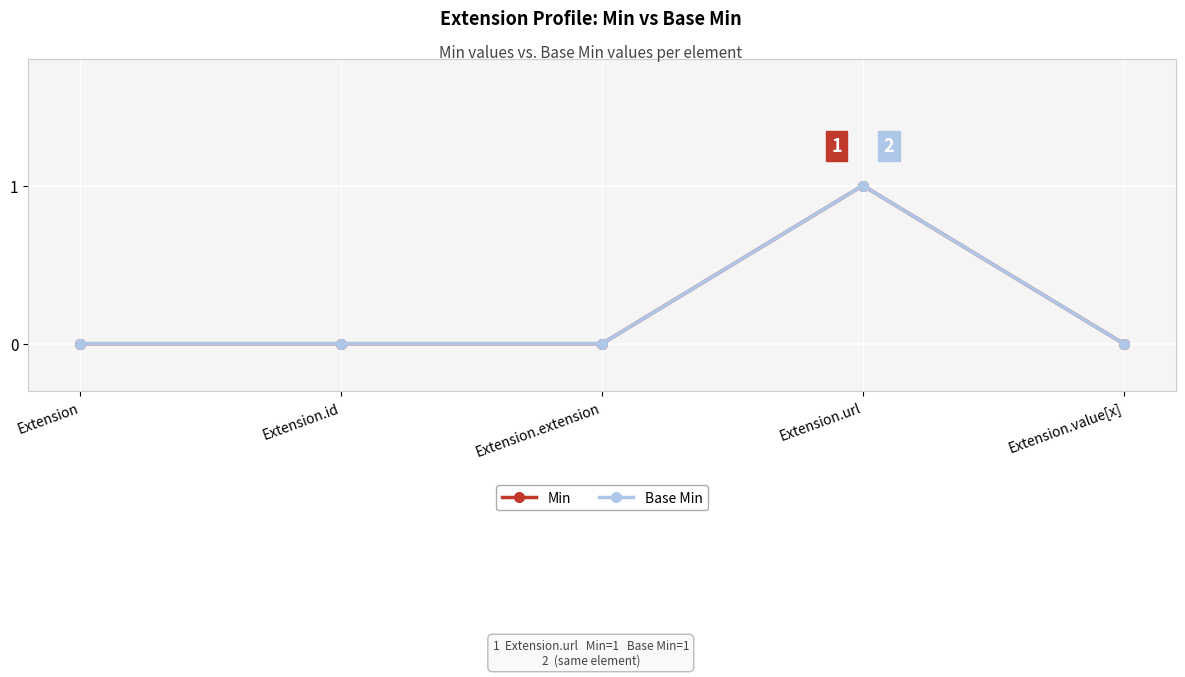

Which series has the largest total across all categories?

Min